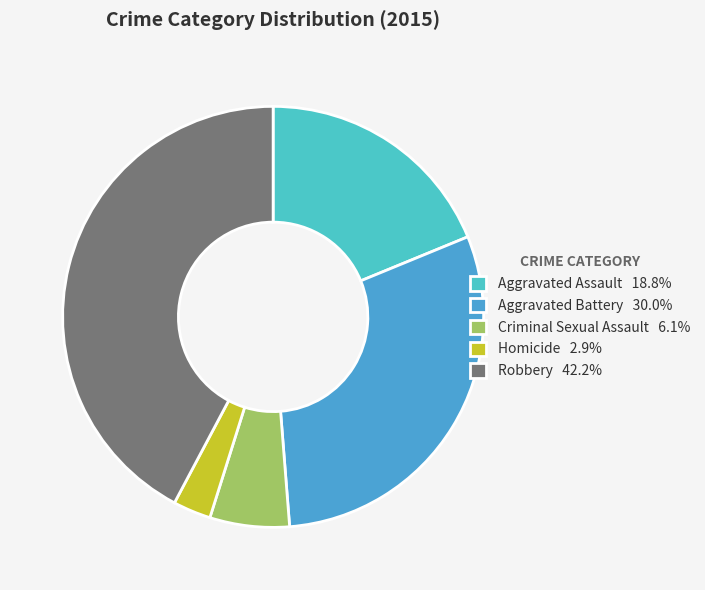

To the nearest percent, what is the average slice percentage?

20%